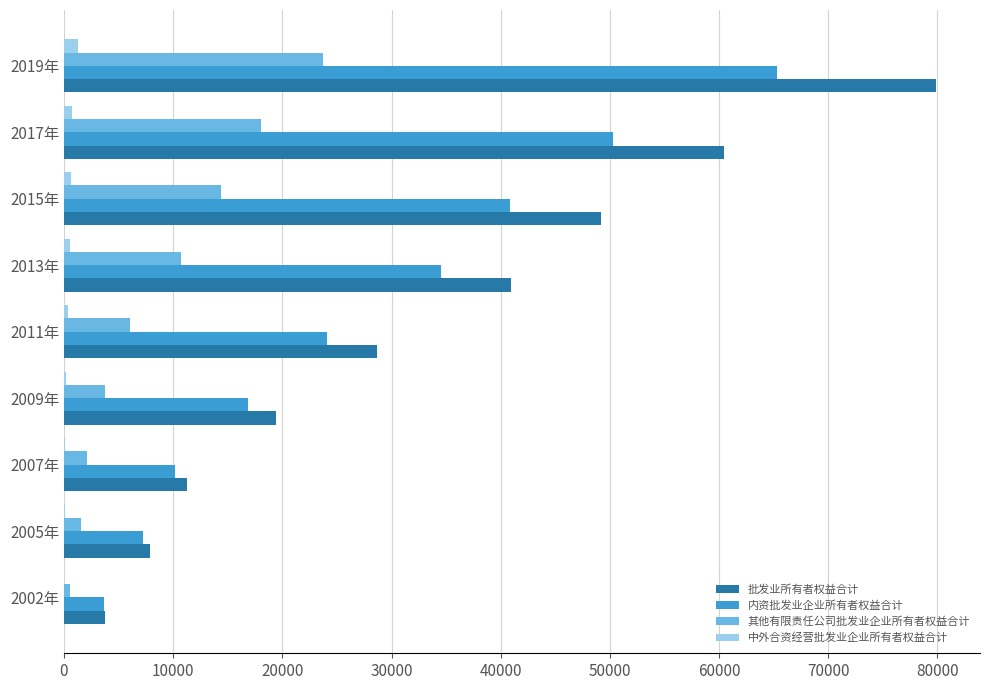

Where is 内资批发业企业所有者权益合计 nearest to the value 34458?

2013年